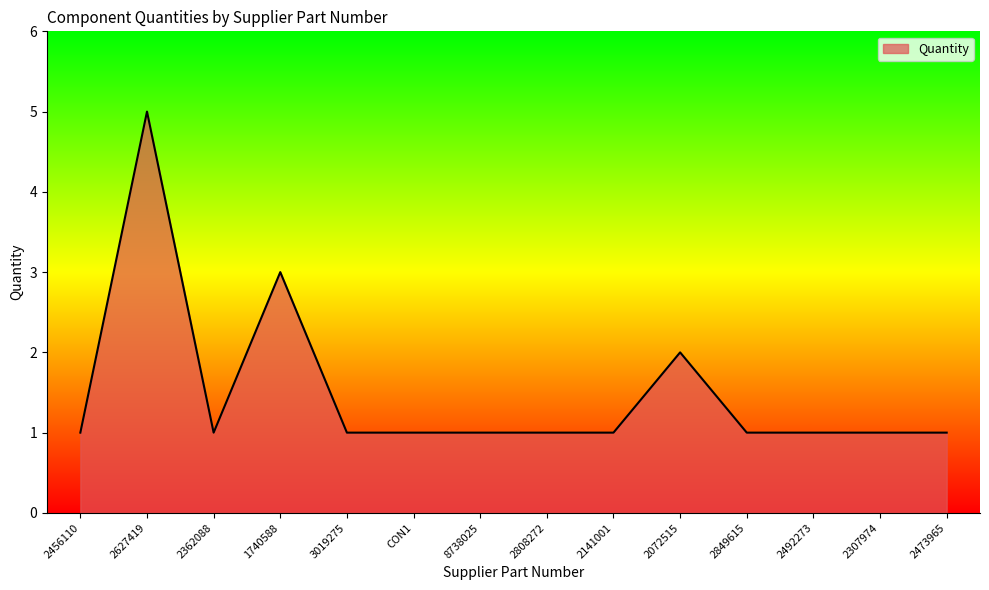

At which label is the value closest to 3?

1740588